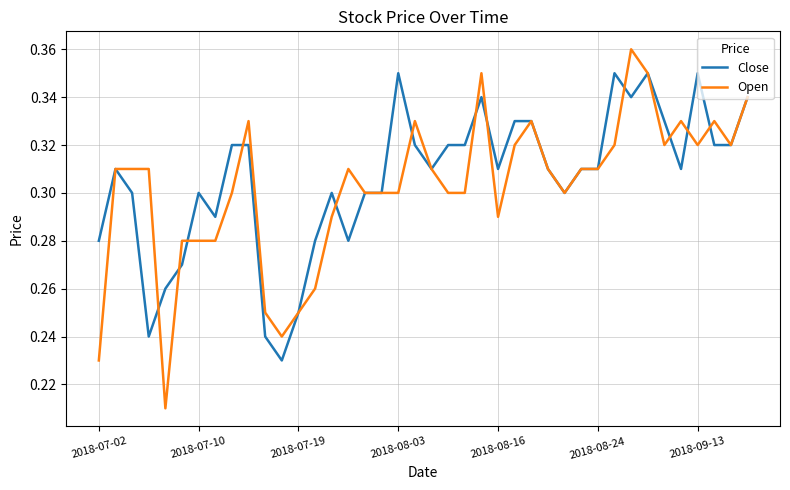

Which series has the widest spread of values?

Open